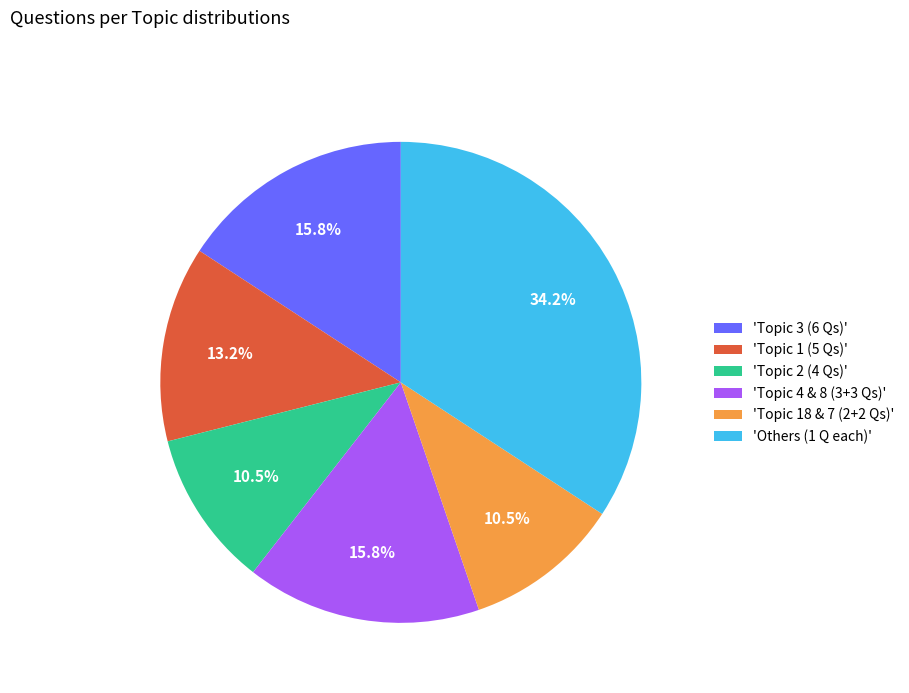

Does 'Topic 2 (4 Qs)' account for over 50% of the chart?

No